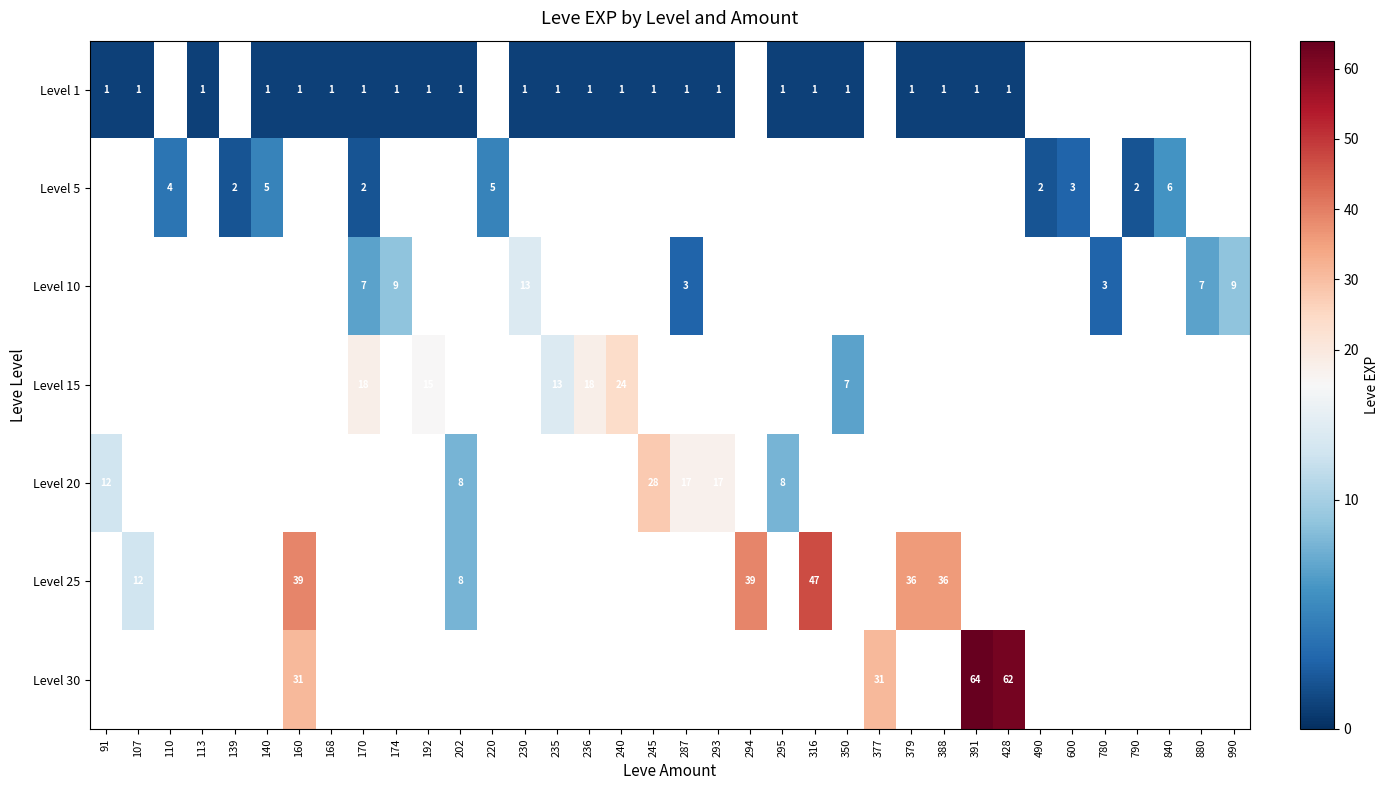

The value of Level 1 at 235 is 2. True or false?

False